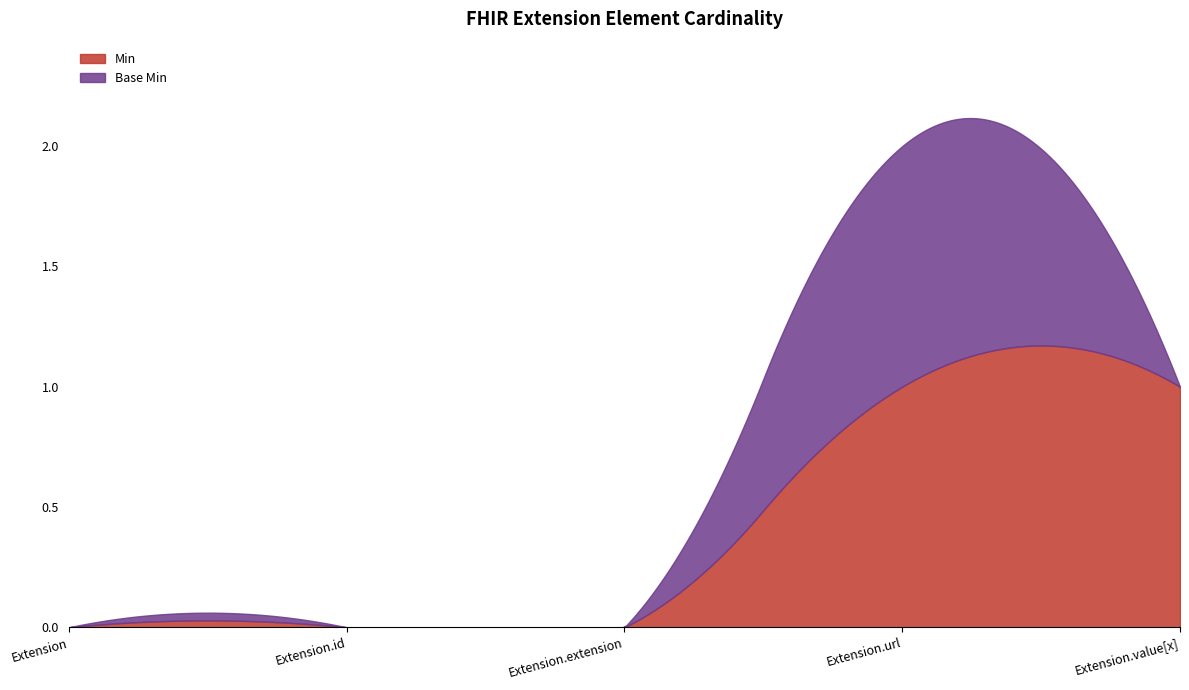

The Base Min series shows -1 at Extension.value[x]. True or false?

False